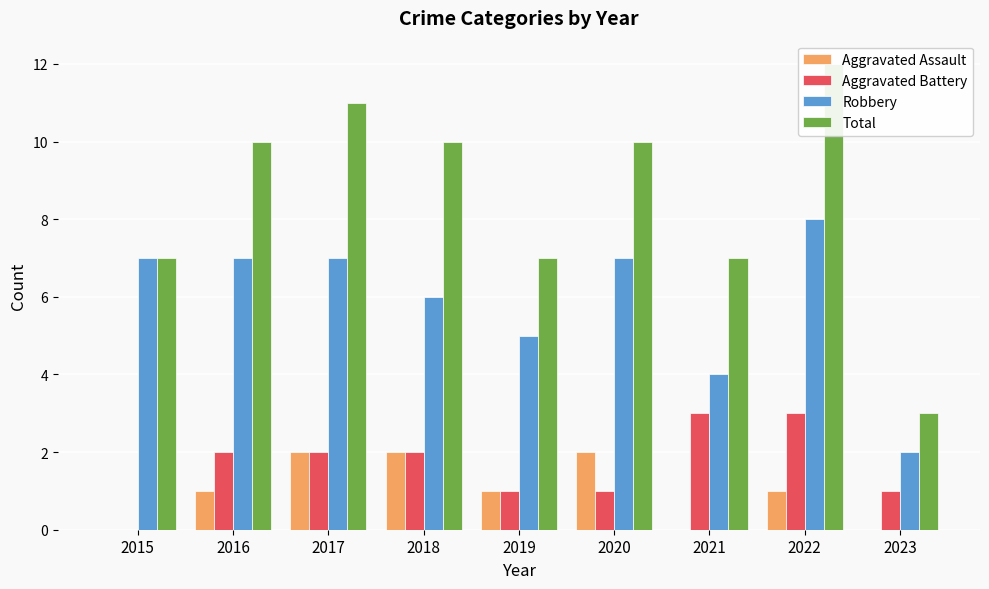

What is the value of the Robbery bar at the 6th from the left?

7